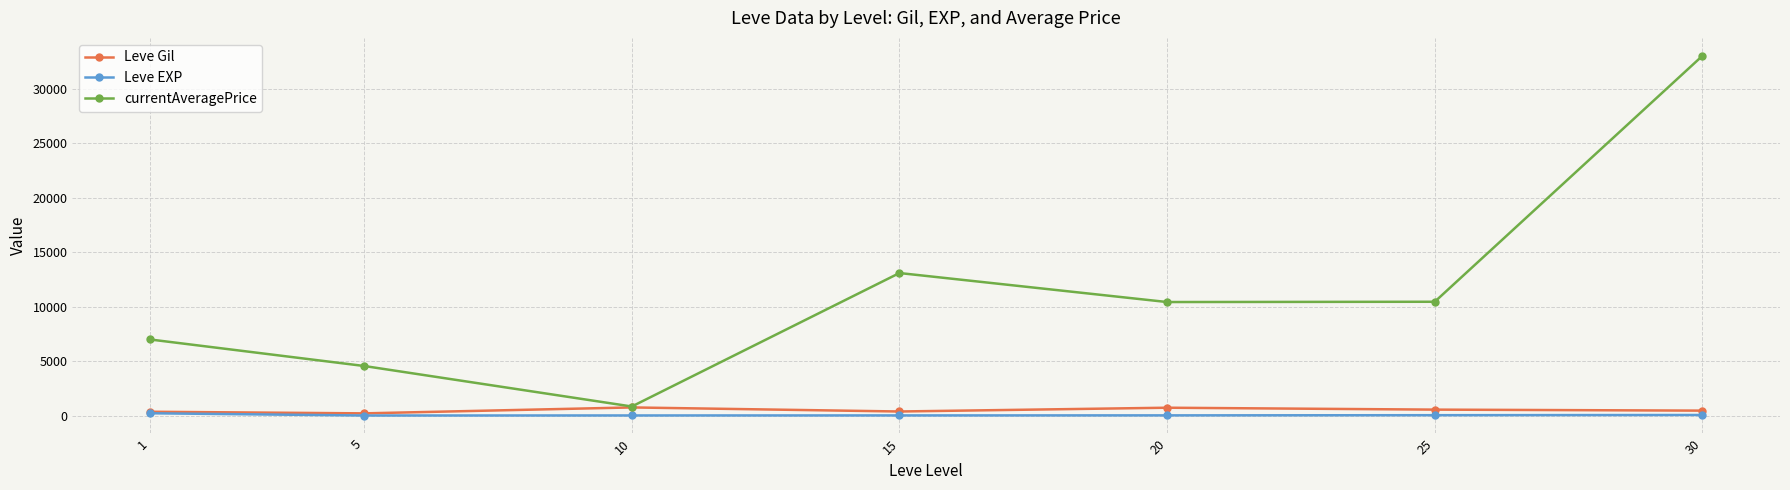

Which series has the widest spread of values?

currentAveragePrice